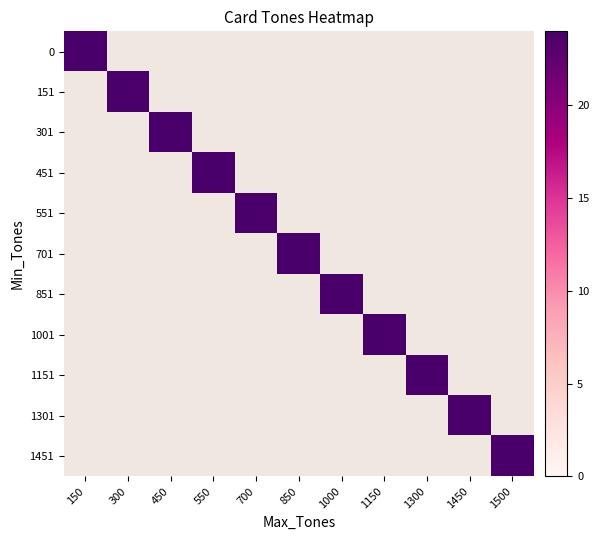

What is the difference between the highest and lowest values at 1001?

24